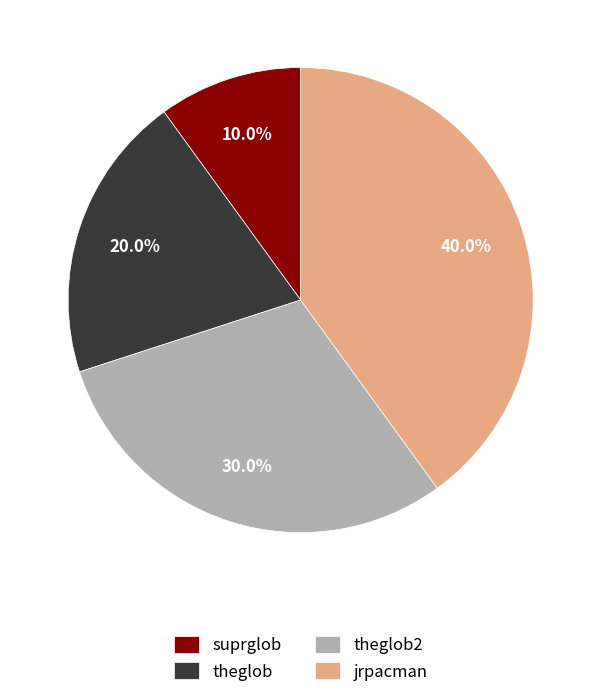

Rank the categories by value from highest to lowest.

jrpacman, theglob2, theglob, suprglob